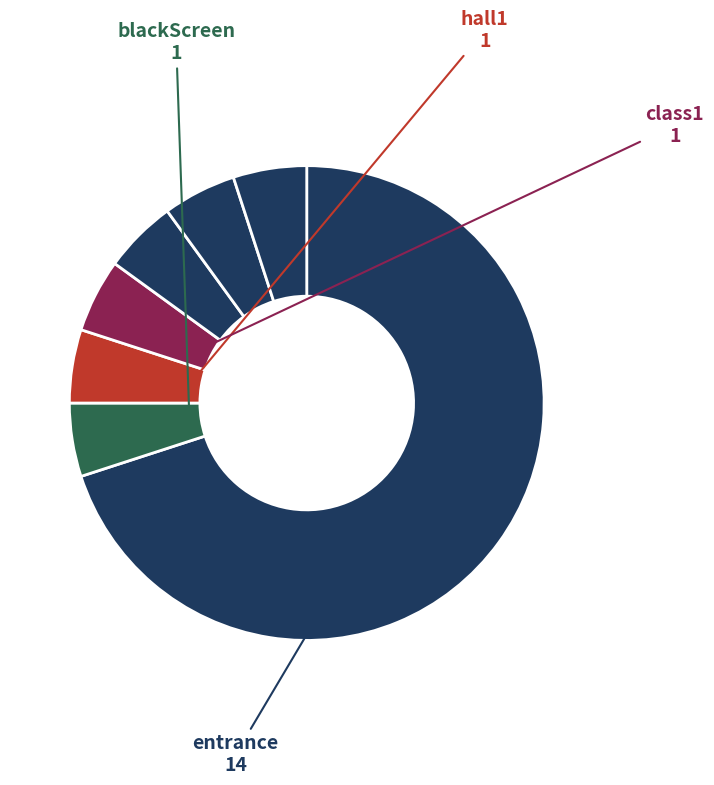

Count the number of slices in the pie.

7